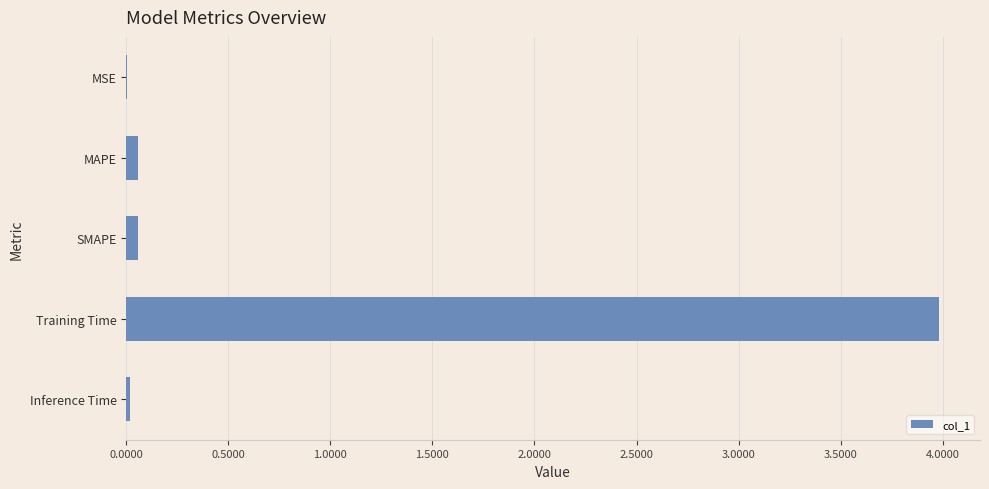

Which has a higher value, SMAPE or Training Time?

Training Time